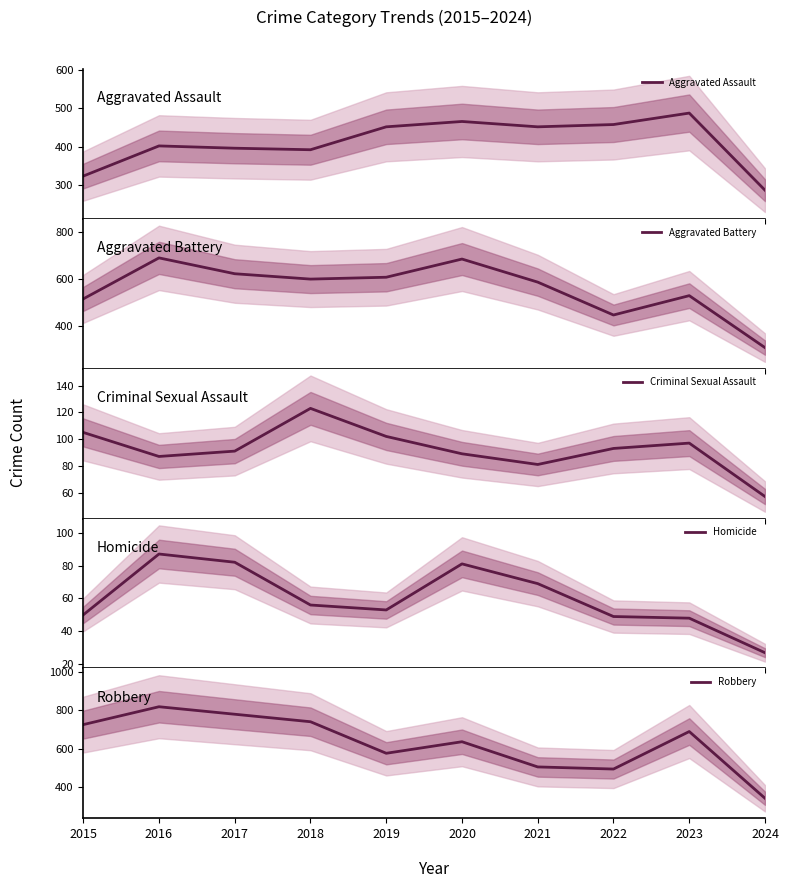

At which category is the sum across all series the highest?

2016